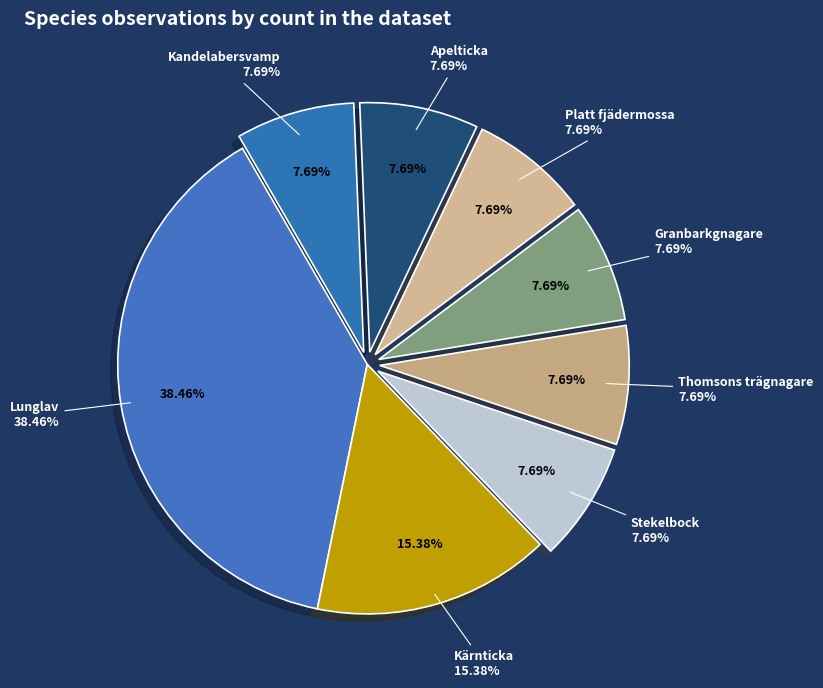

Does Platt fjädermossa represent more than half of the total?

No